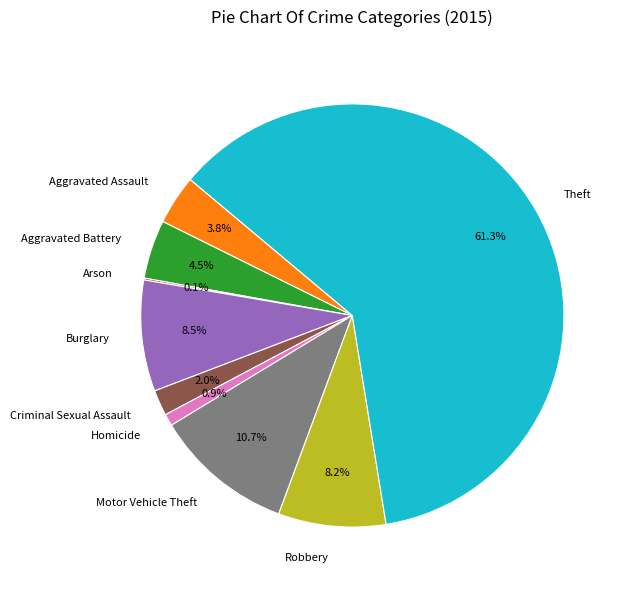

To the nearest percent, what percentage of the pie is Aggravated Assault?

4%